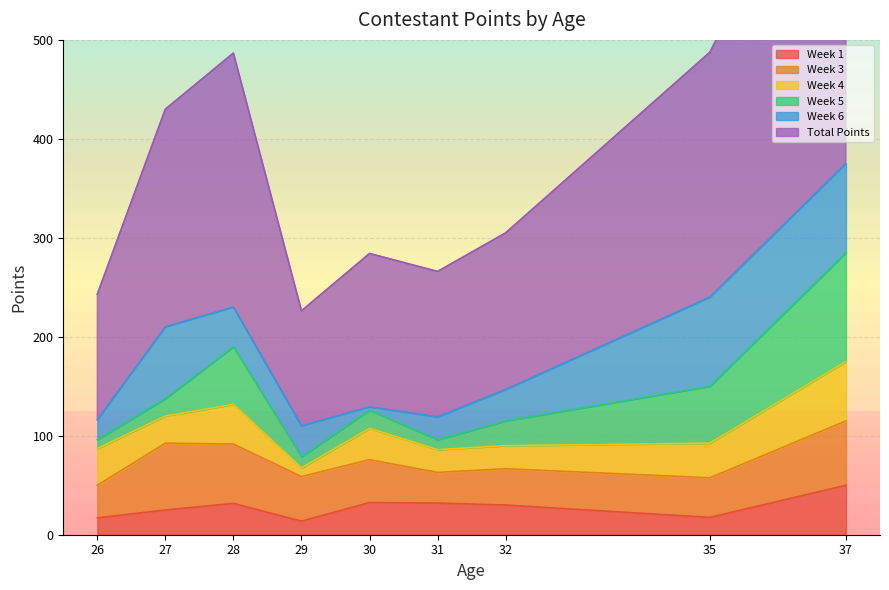

Which category has the highest value in the Week 1 series?

37